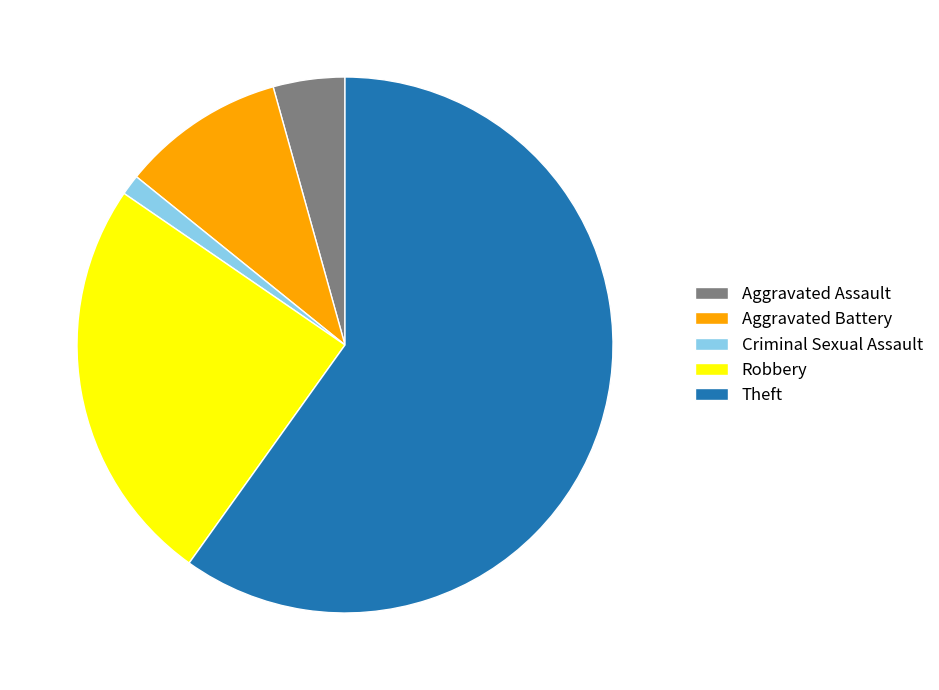

Combined, do Theft and Aggravated Assault account for over 50%?

Yes